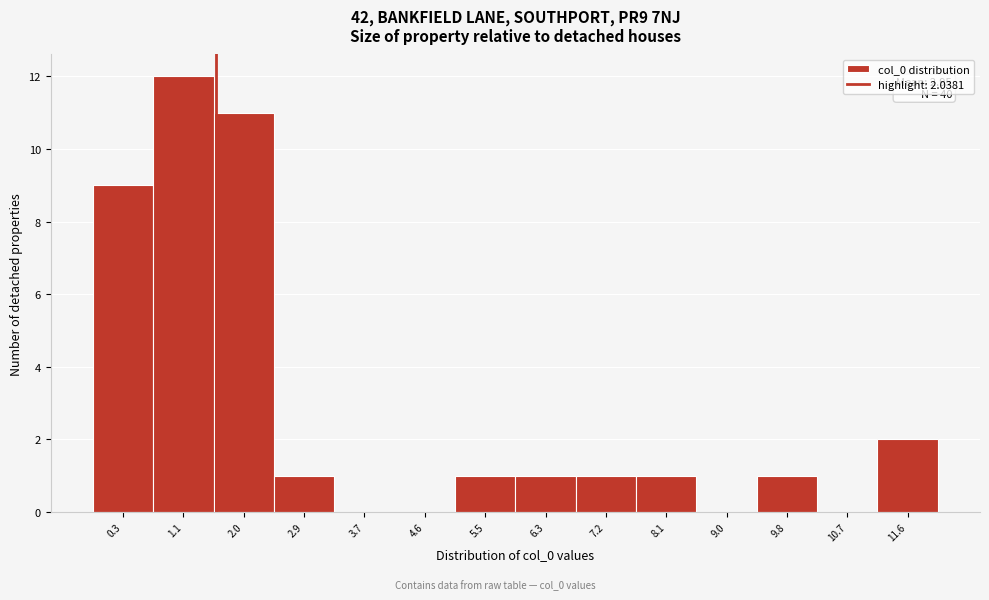

Reading left to right, extract all data points from this chart.

0.3=9	1.1=12	2.0=11	2.9=1	3.7=0	4.6=0	5.5=1	6.3=1	7.2=1	8.1=1	9.0=0	9.8=1	10.7=0	11.6=2